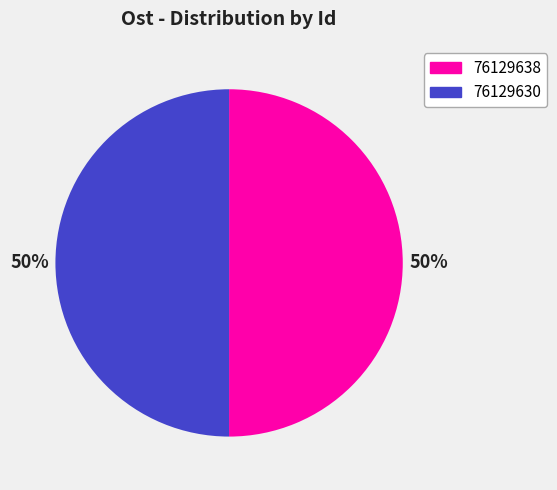

Approximately how many times larger is the value at 76129638 compared to 76129630?

1.0